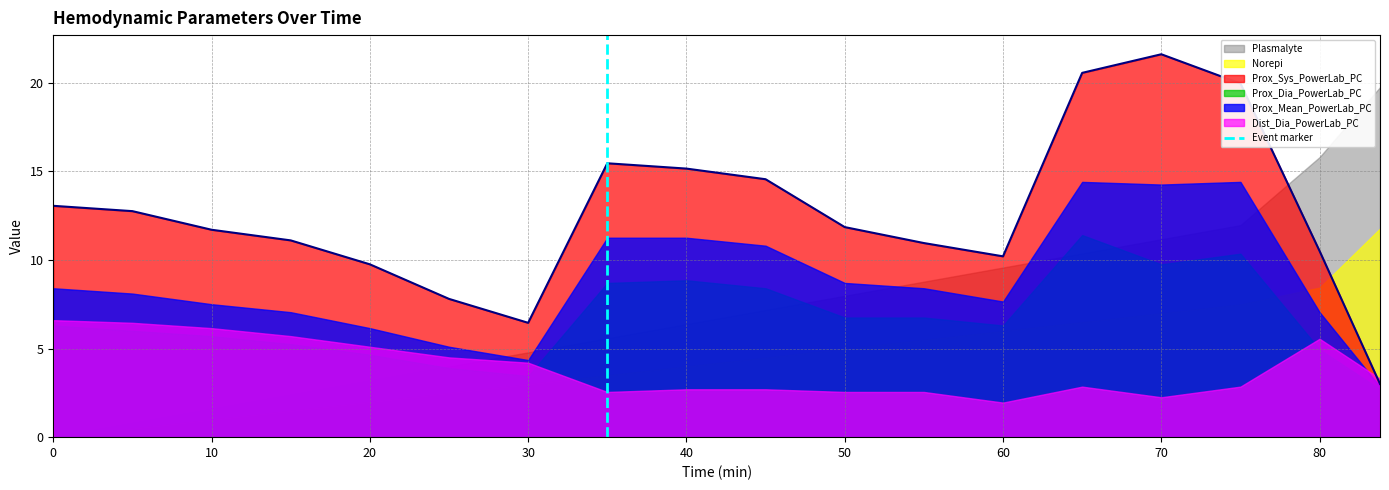

At which label does Prox_Sys_PowerLab_PC reach its peak?

70